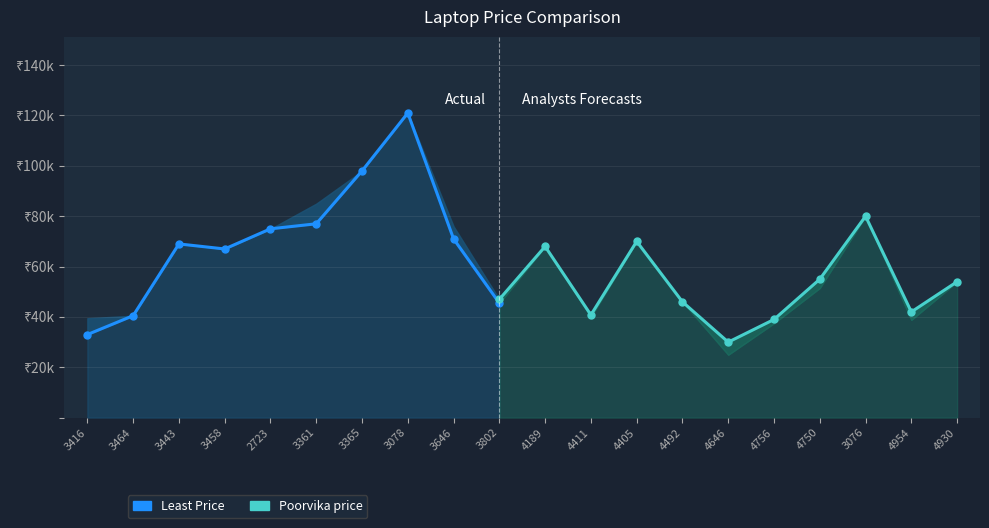

At which category is the sum across all series the highest?

3078